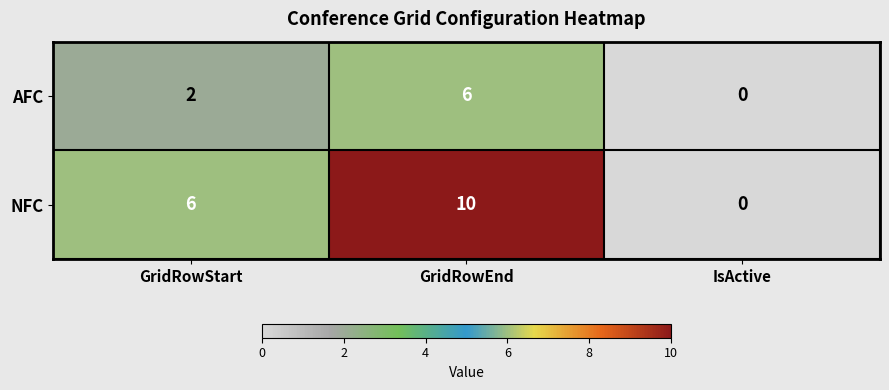

Reading left to right, list all the values displayed in this chart.

AFC: GridRowStart=2	GridRowEnd=6	IsActive=0
NFC: GridRowStart=6	GridRowEnd=10	IsActive=0